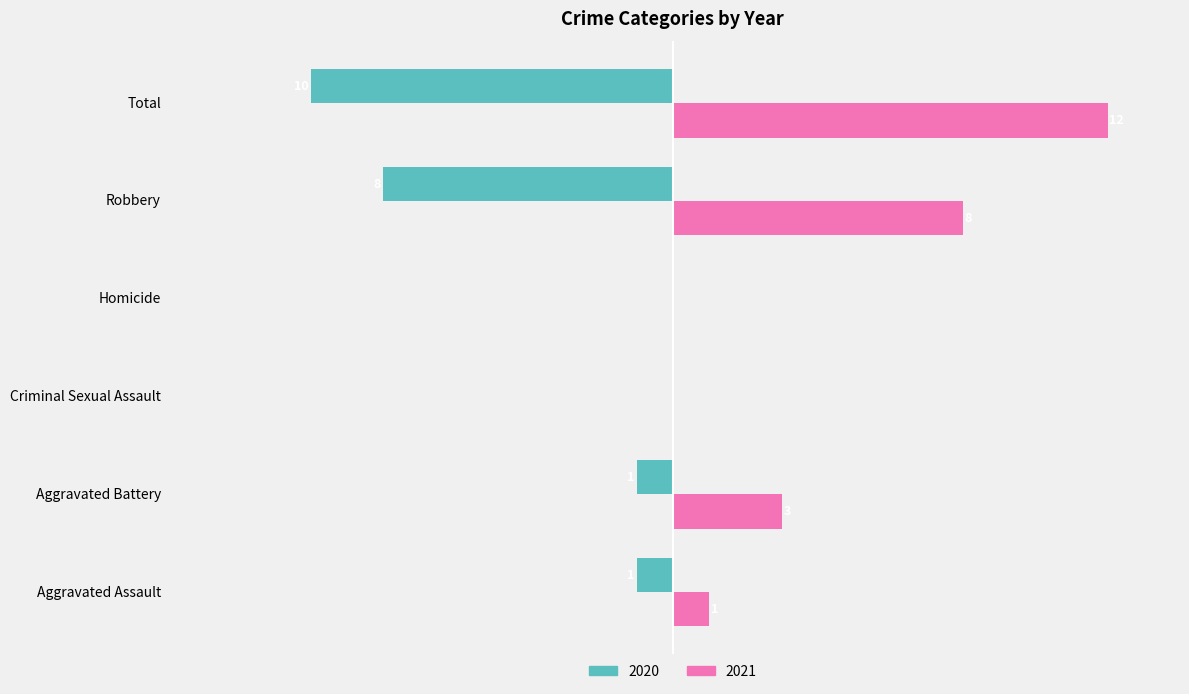

Is the value of 2021 at Robbery greater than the value of 2020 at Aggravated Assault?

Yes